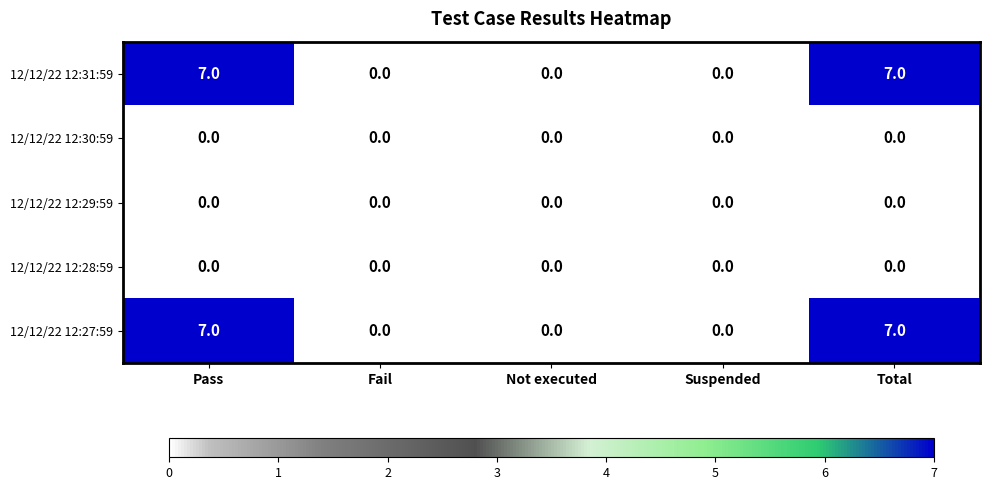

Reading left to right, what are all the values shown in this chart?

12/12/22 12:31:59: Pass=7	Fail=0	Not executed=0	Suspended=0	Total=7
12/12/22 12:30:59: Pass=0	Fail=0	Not executed=0	Suspended=0	Total=0
12/12/22 12:29:59: Pass=0	Fail=0	Not executed=0	Suspended=0	Total=0
12/12/22 12:28:59: Pass=0	Fail=0	Not executed=0	Suspended=0	Total=0
12/12/22 12:27:59: Pass=7	Fail=0	Not executed=0	Suspended=0	Total=7